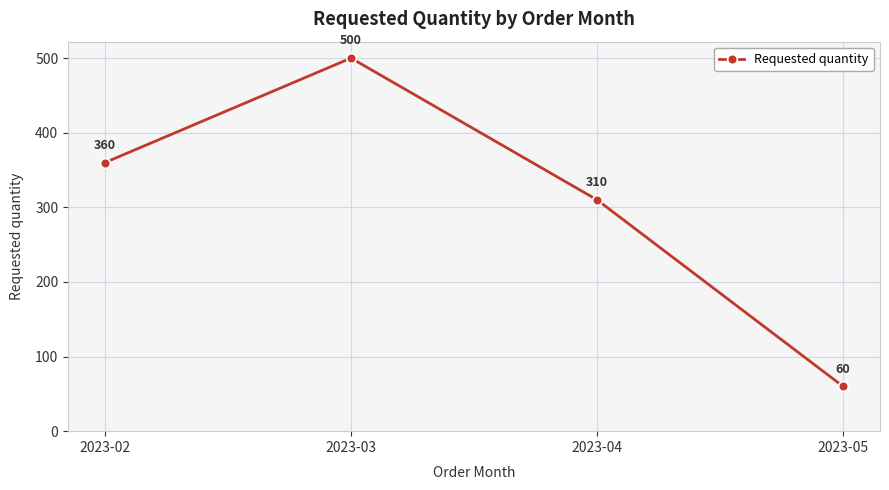

Is it true that the value at 2023-05 is 14?

False